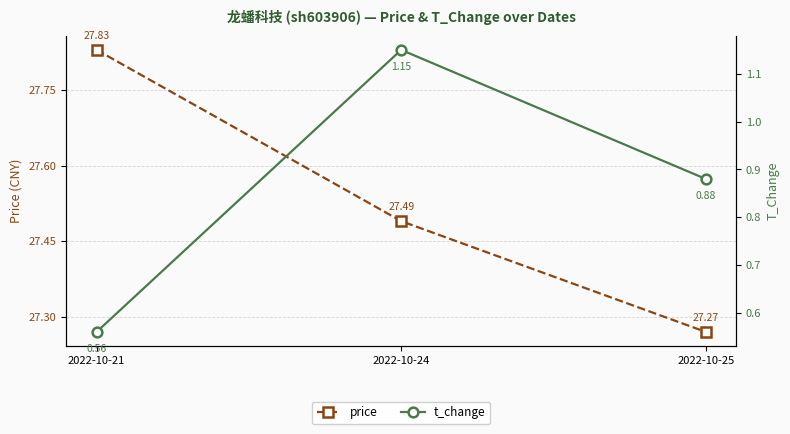

What is the value of the t_change point at the 3rd from the left?

0.9